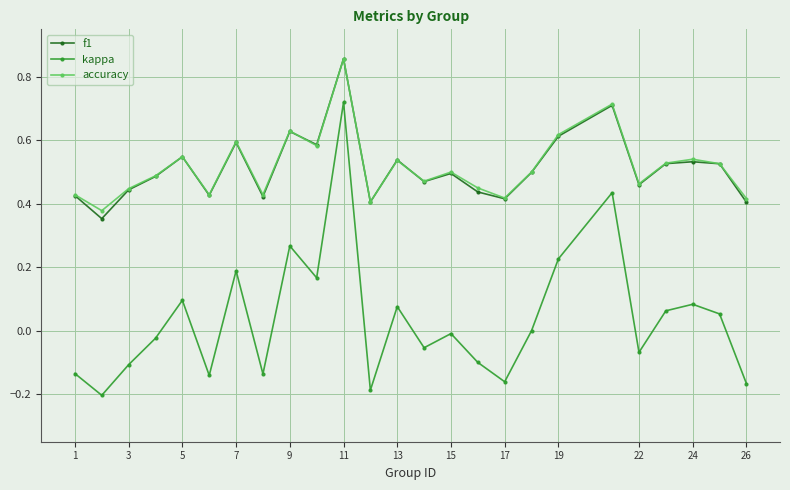

Which series has the largest range (max minus min)?

kappa